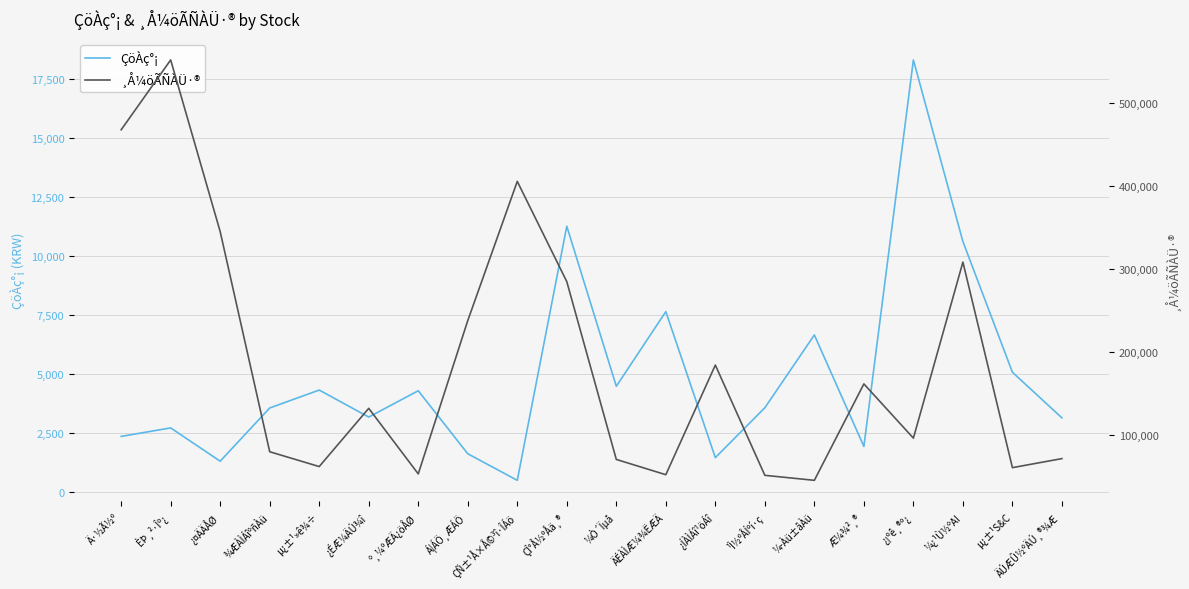

What is the total value across all series at ÈÞ¸²·Îº¿?

554505